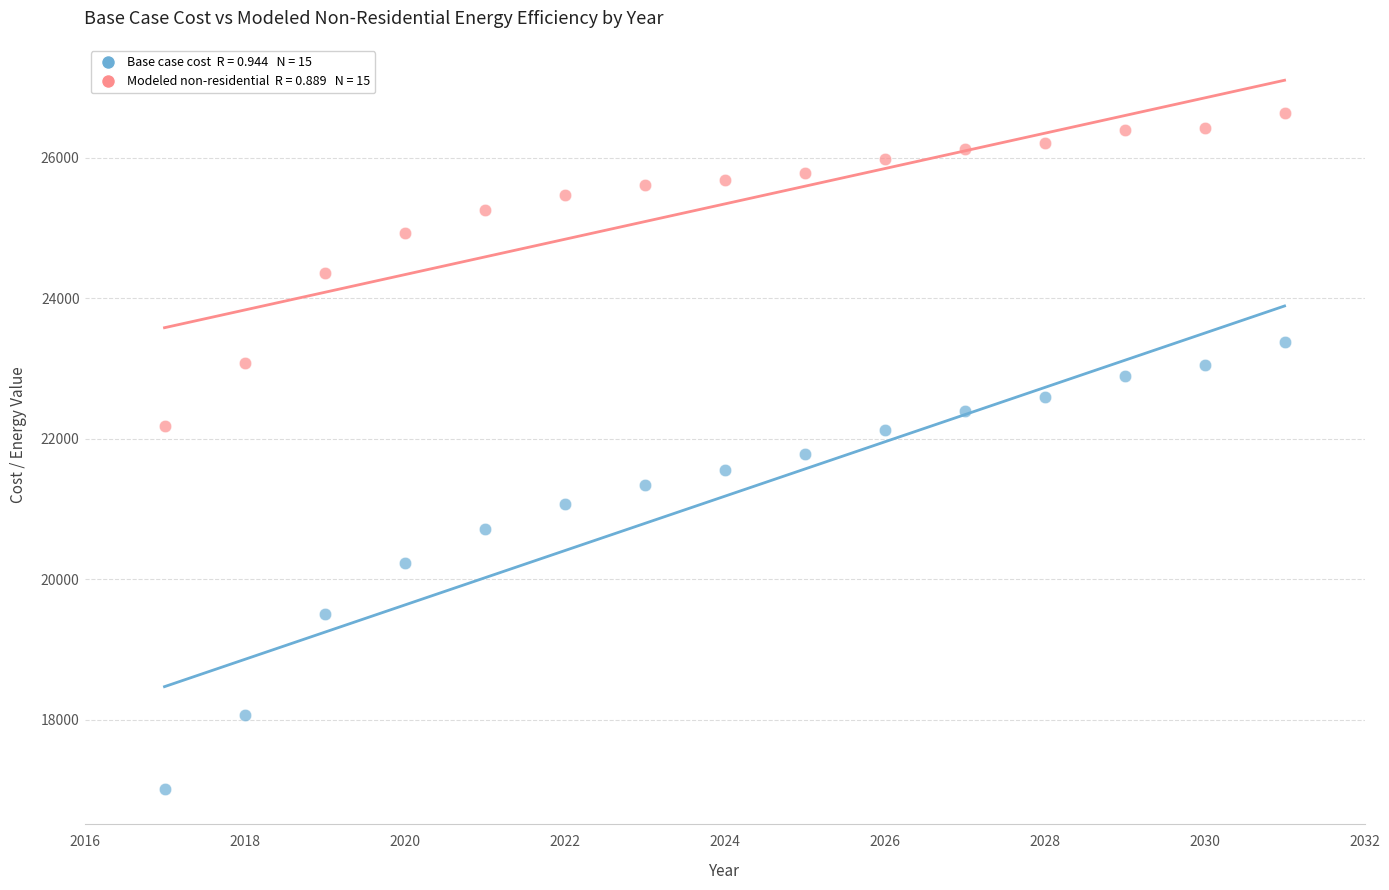

Across all data points, what is the range of Y values (max minus min)?

9621.6